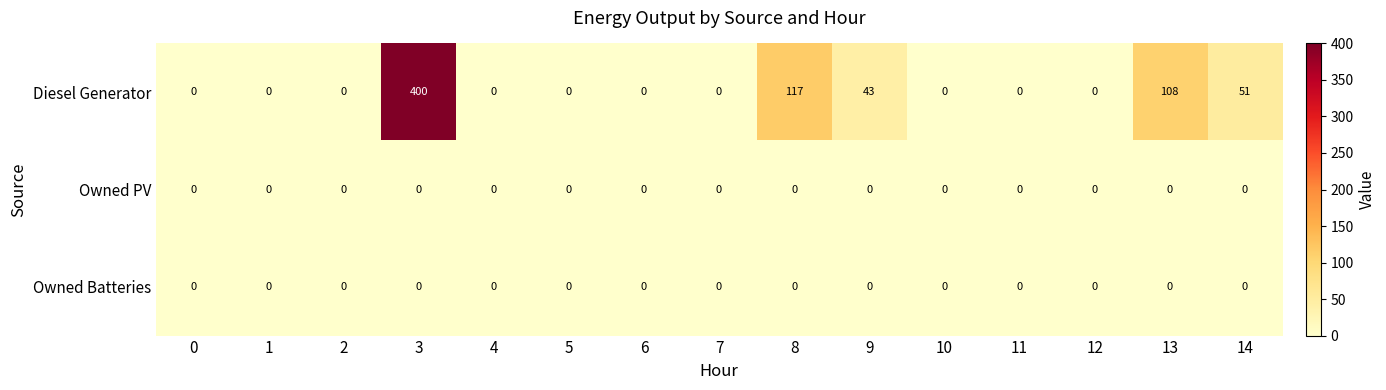

Count the number of categories in the chart.

15